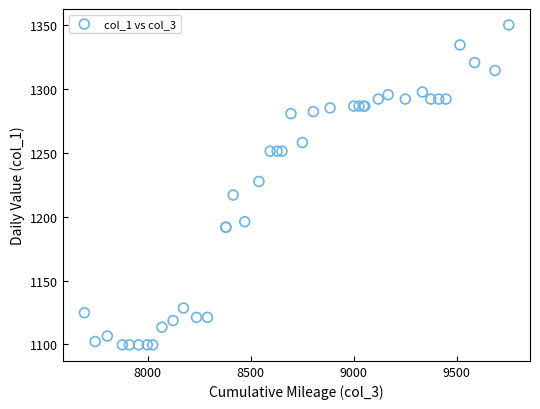

What Y value in the scatter plot is closest to 1224?

1227.6